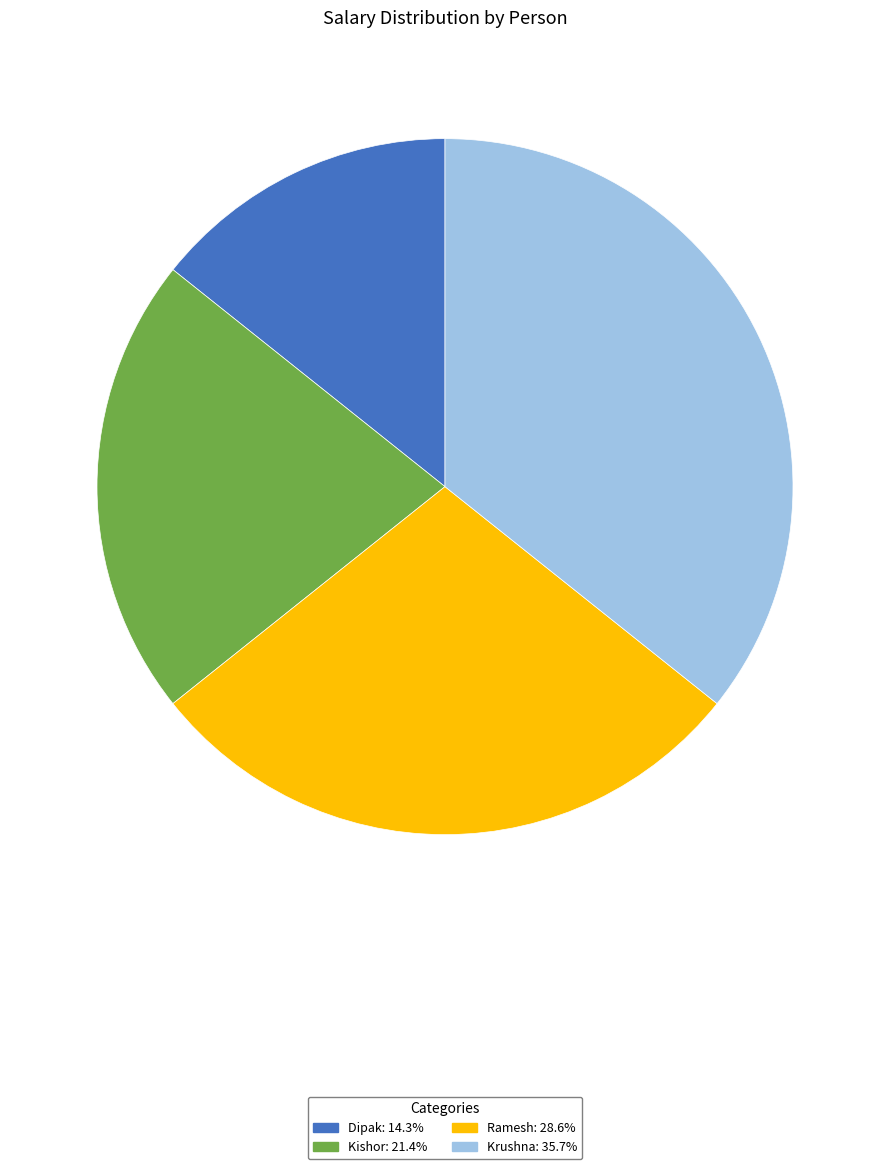

Combined, do Ramesh and Krushna account for over 50%?

Yes